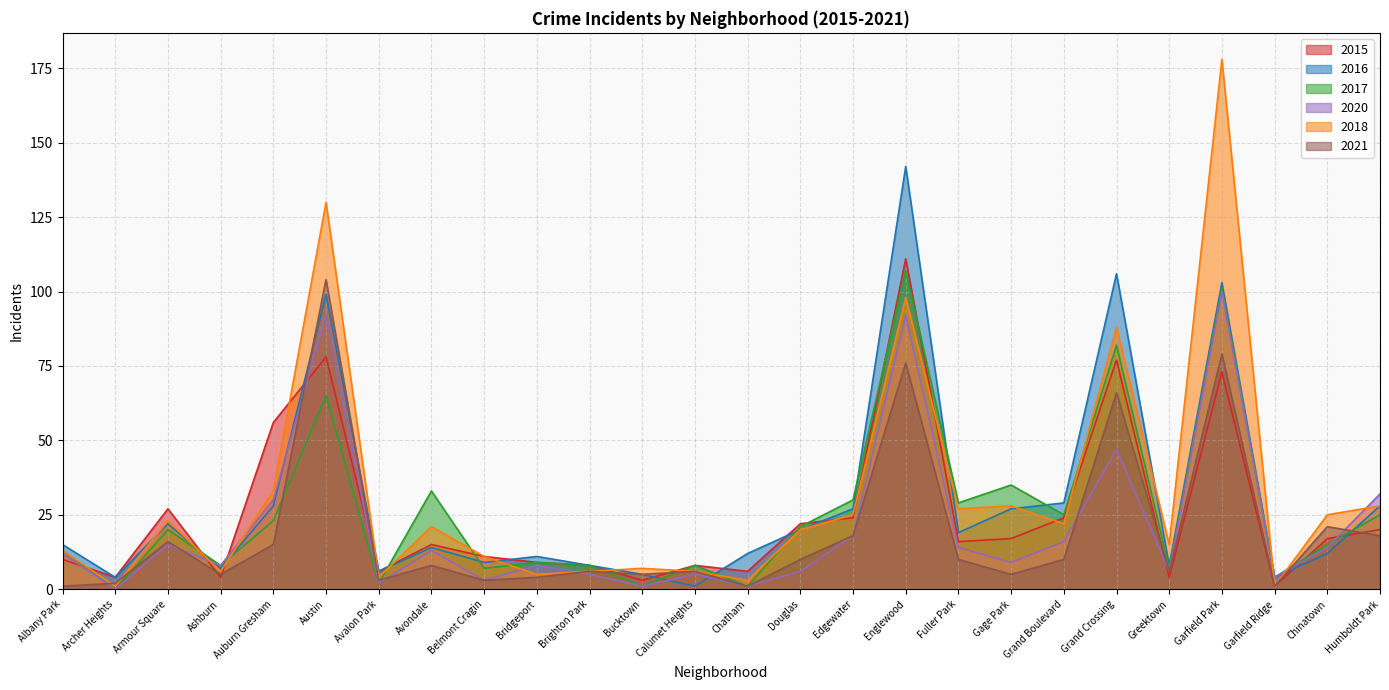

How many data points in 2015 are above 16?

12